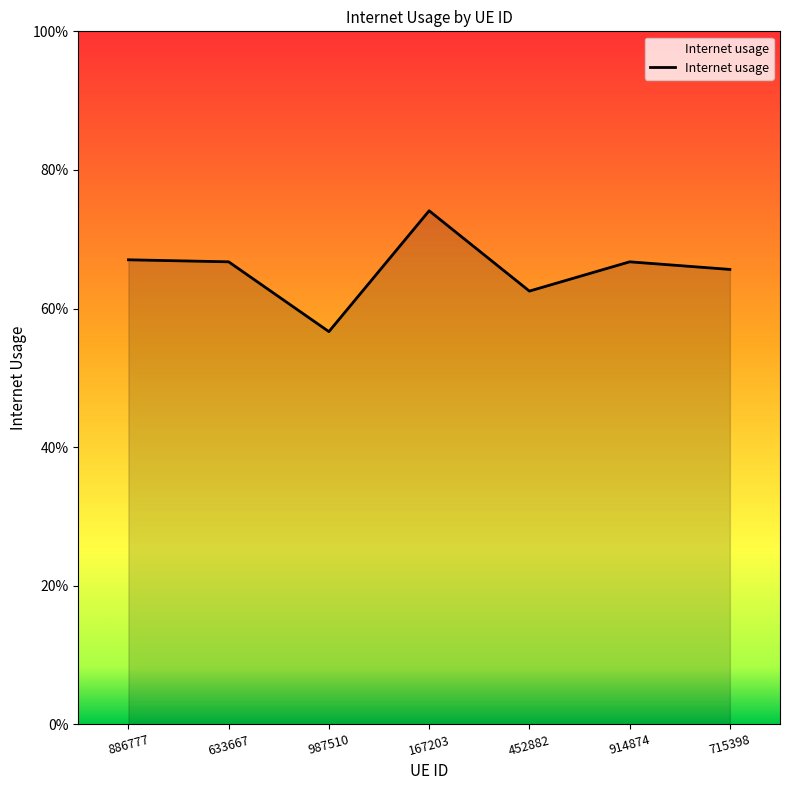

List the labels in order of value, largest first.

167203, 886777, 633667, 914874, 715398, 452882, 987510